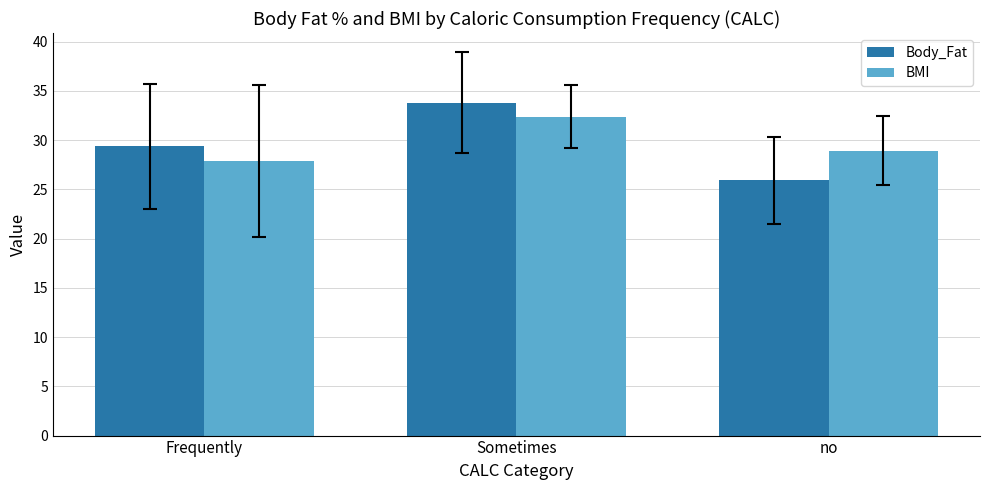

What is the label of the 3rd bar from the right?

Frequently